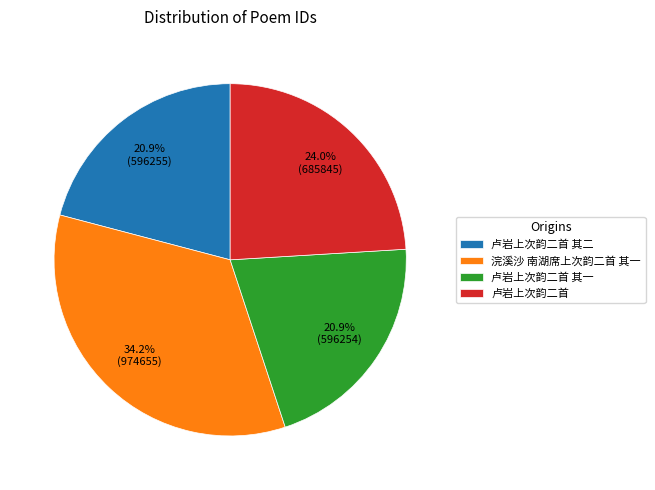

Does any single category account for the majority?

No